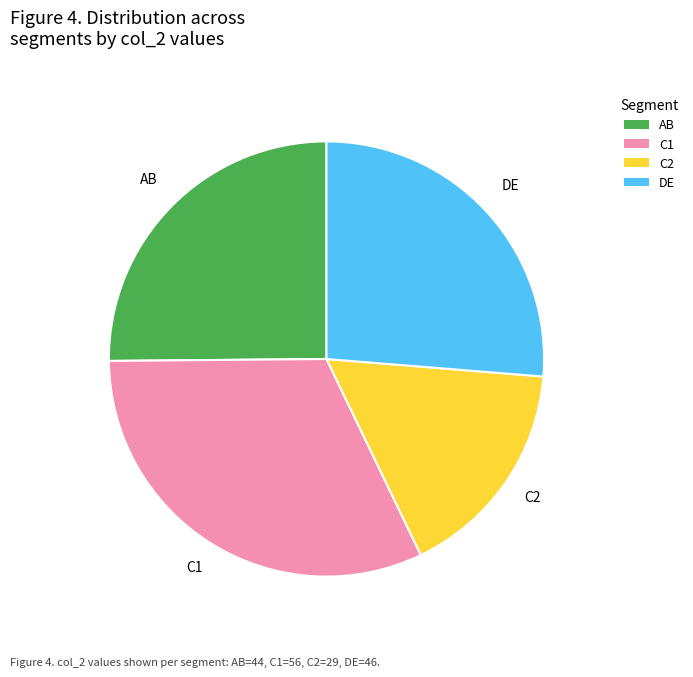

Combined, do C2 and AB account for over 50%?

No